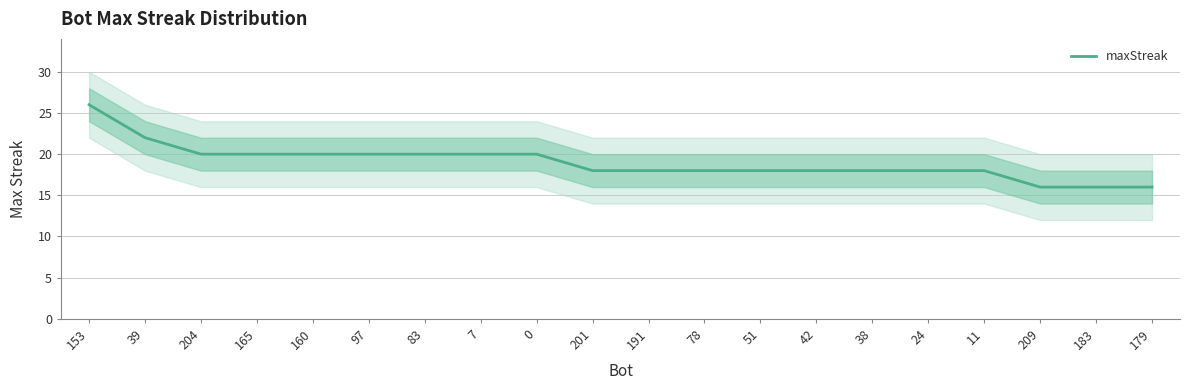

The chart shows a value of 30 at 83. True or false?

False